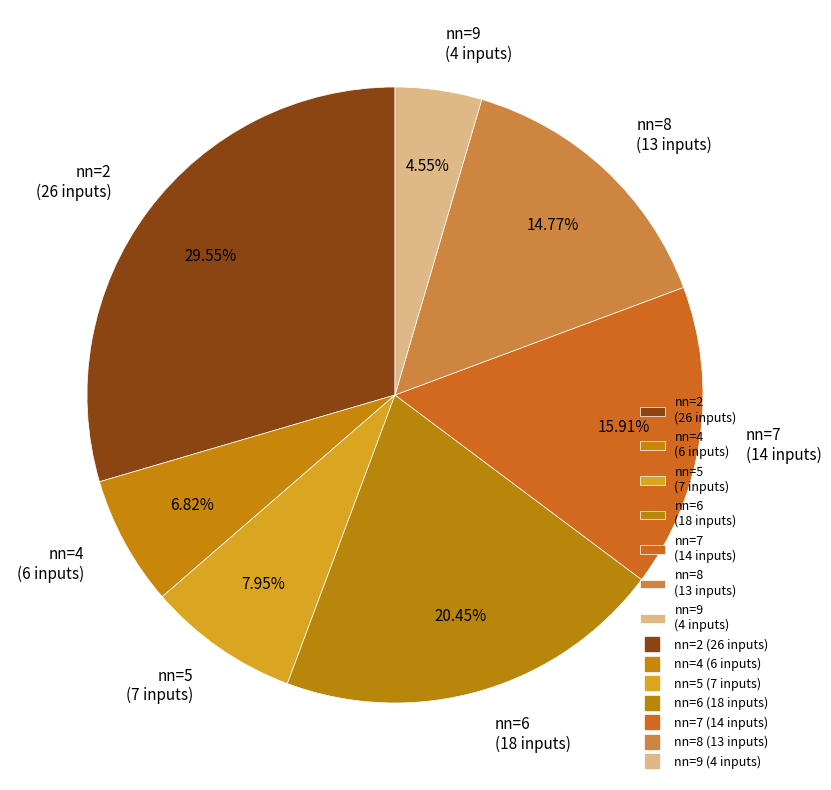

Is the sum of nn=7 (14 inputs) and nn=9 (4 inputs) greater than half?

No